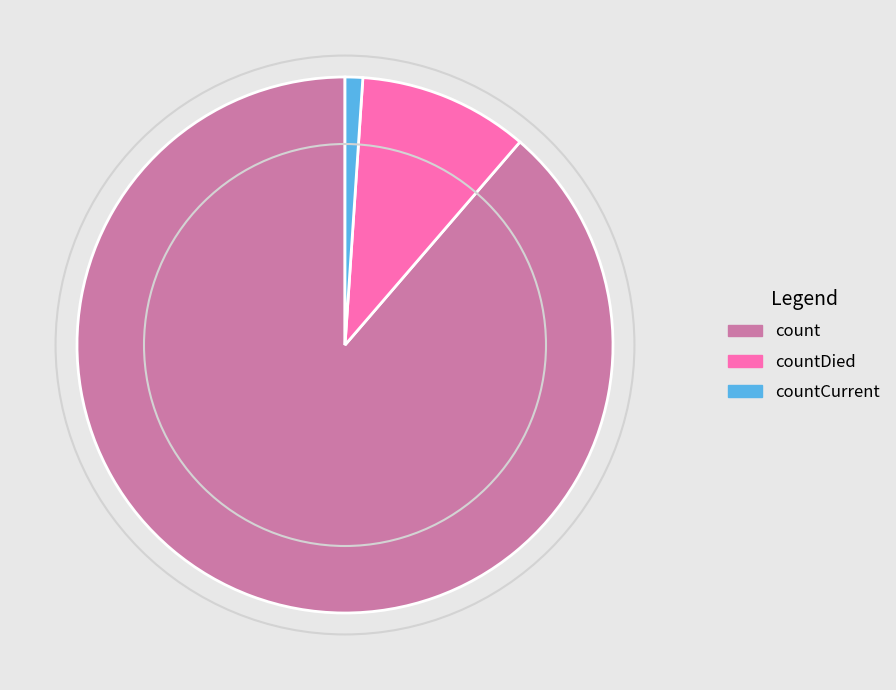

Is it true that countDied is 25% of the pie?

False